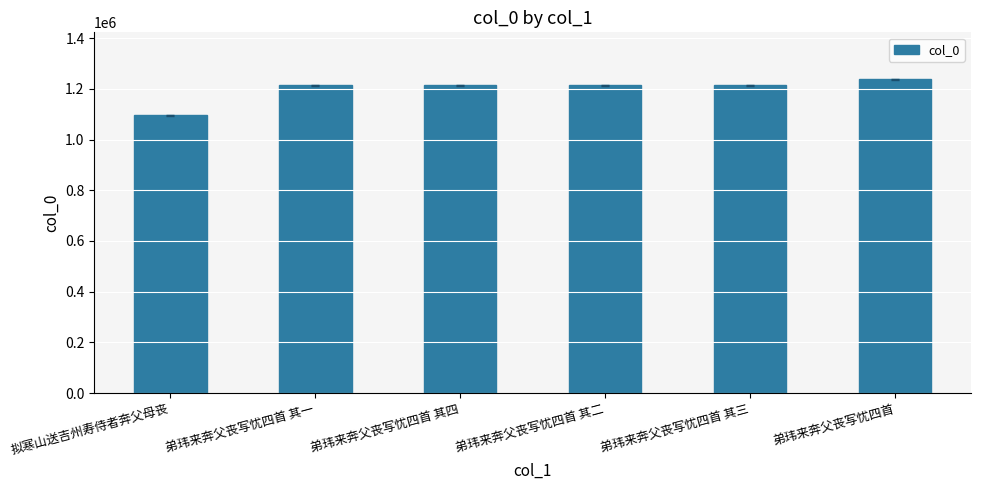

The value at 拟寒山送吉州寿侍者奔父母丧 is 1631199. True or false?

False